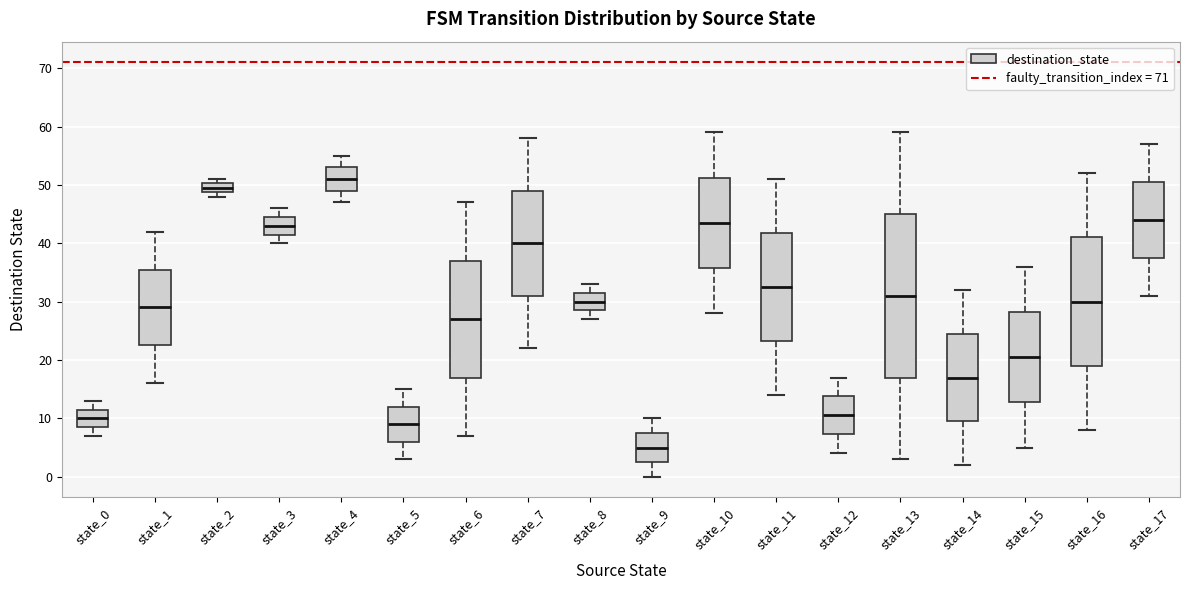

Which box's median line is the lowest?

state_9